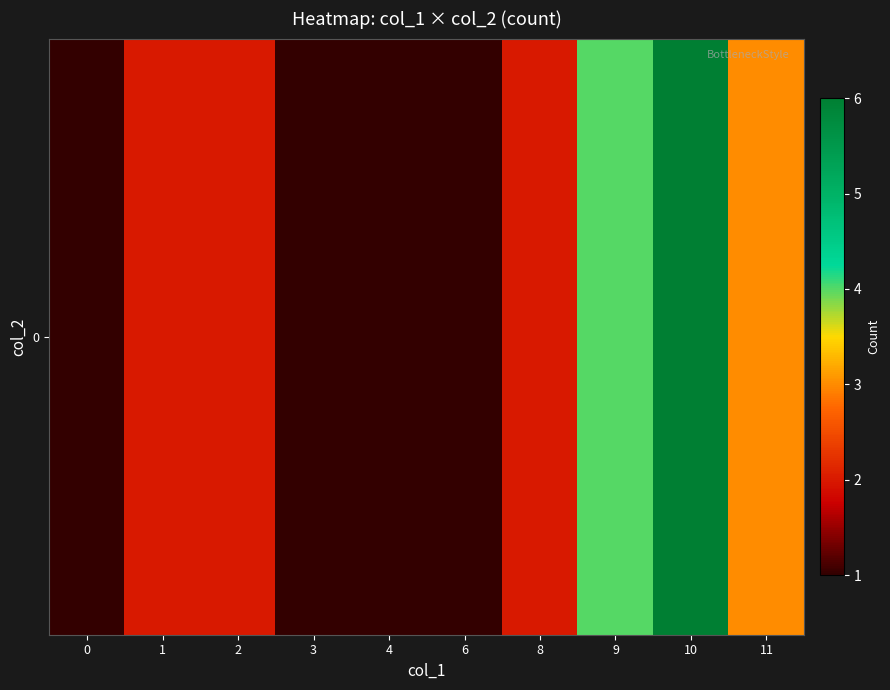

Is it true that the value at 0 is 1?

True